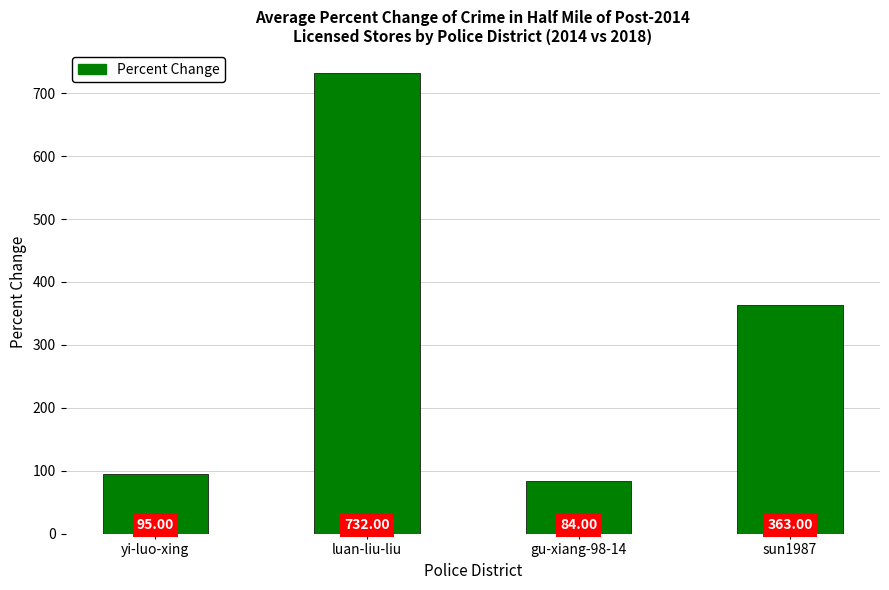

True or false: the data shows 208 at sun1987.

False